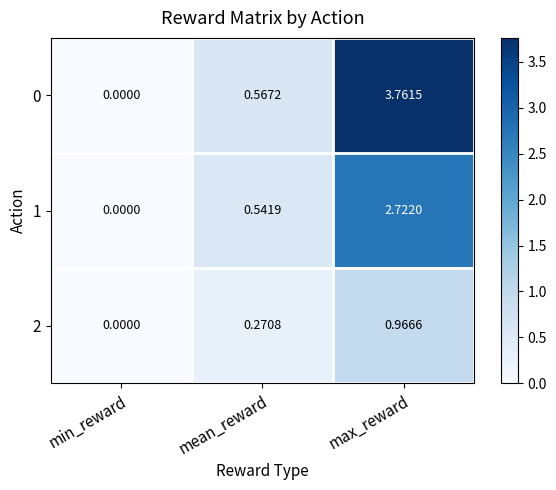

At which label is 0 closest to 1?

mean_reward